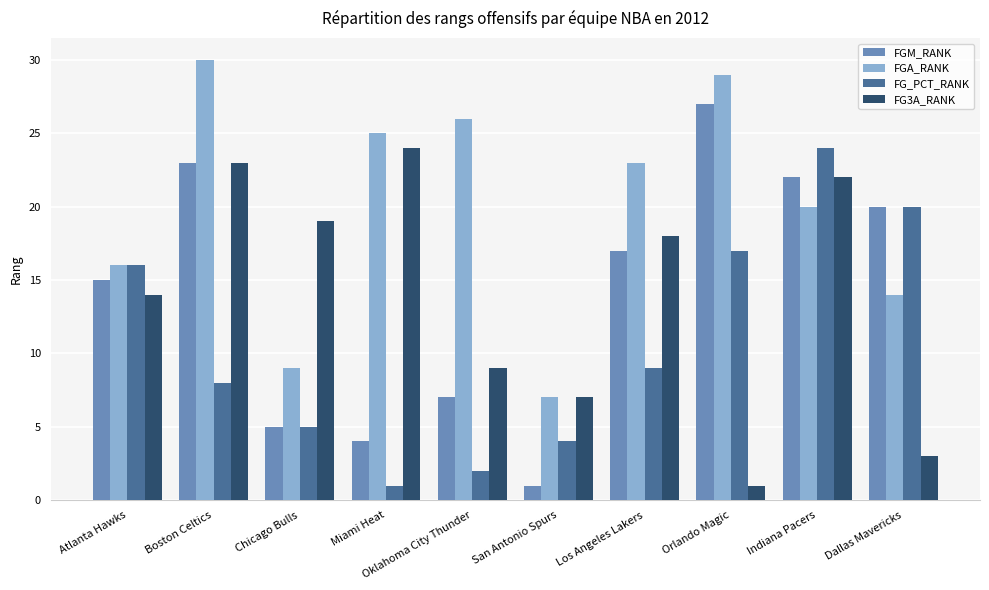

Rank the categories by FGA_RANK value from lowest to highest.

San Antonio Spurs, Chicago Bulls, Dallas Mavericks, Atlanta Hawks, Indiana Pacers, Los Angeles Lakers, Miami Heat, Oklahoma City Thunder, Orlando Magic, Boston Celtics